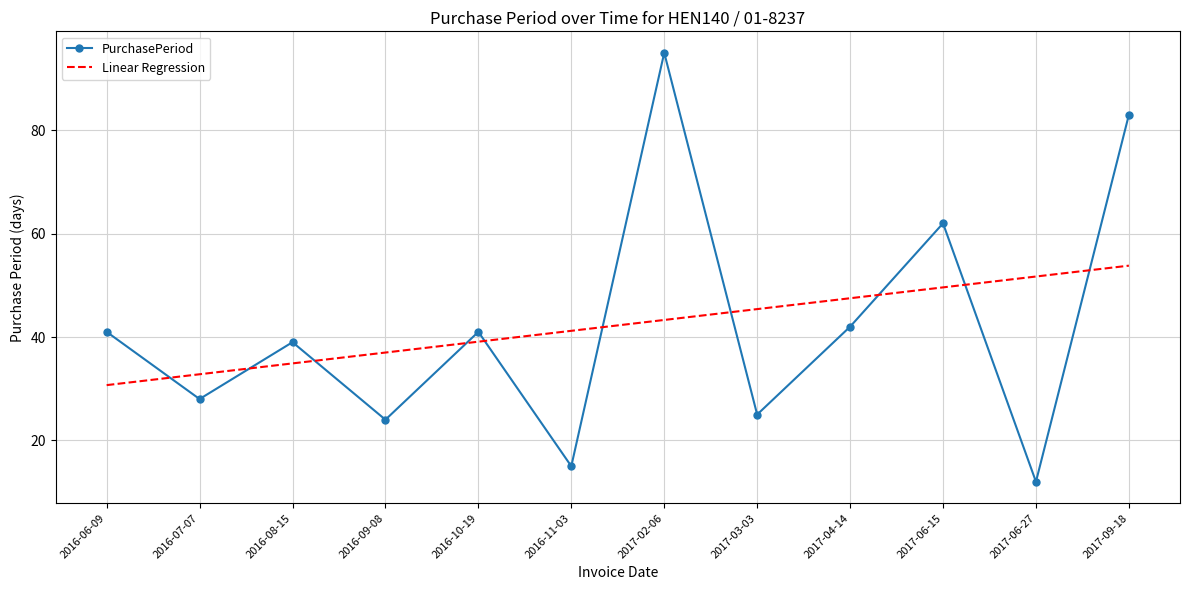

What position from the left is 2017-03-03?

8